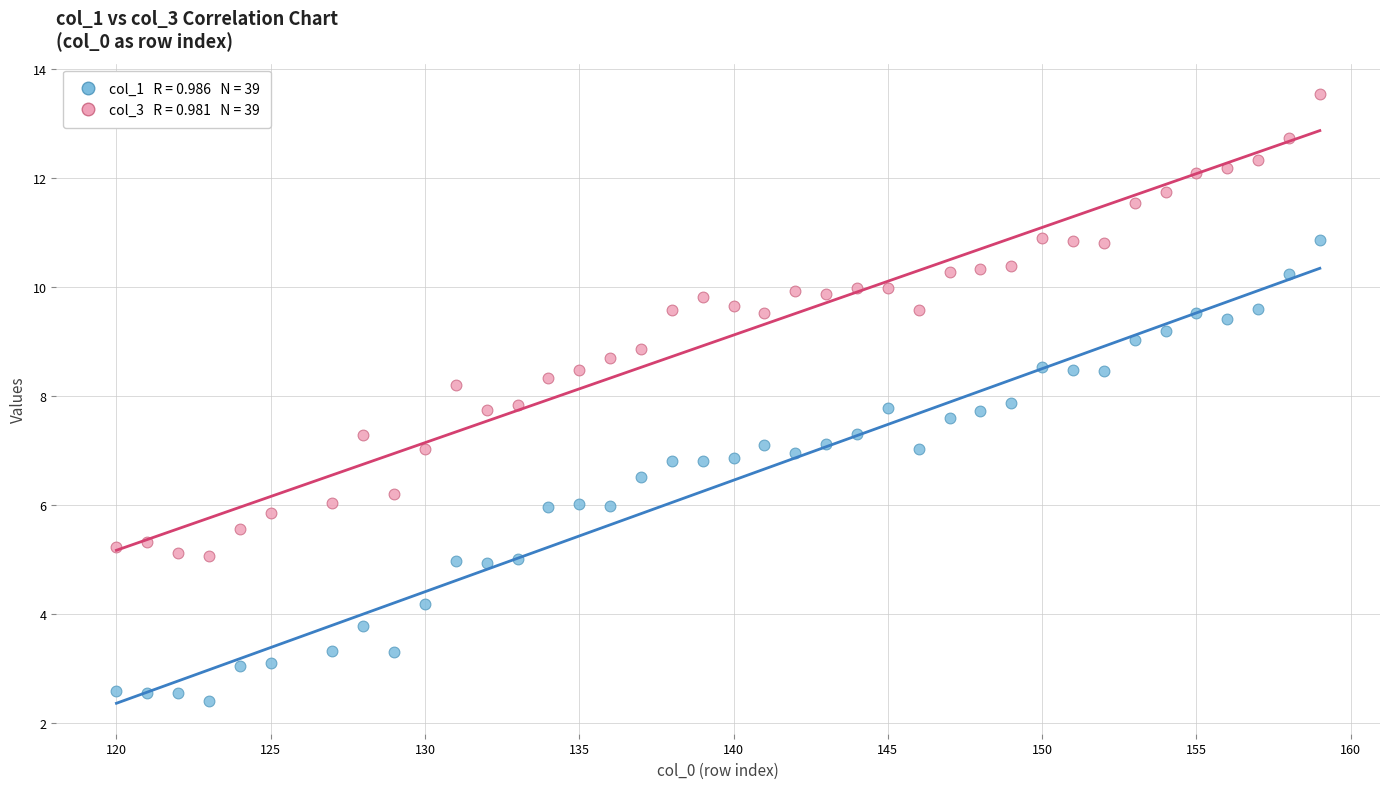

Across all data points, what is the range of X values (max minus min)?

39.0